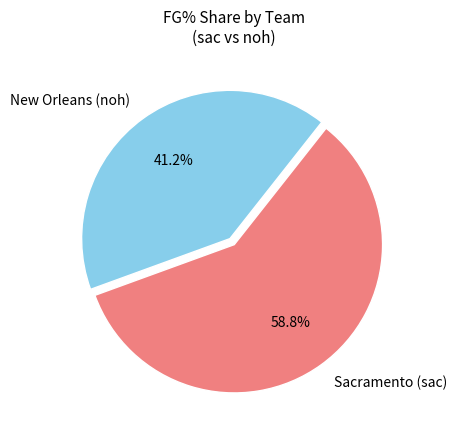

Is there any slice that represents more than half of the pie?

Yes